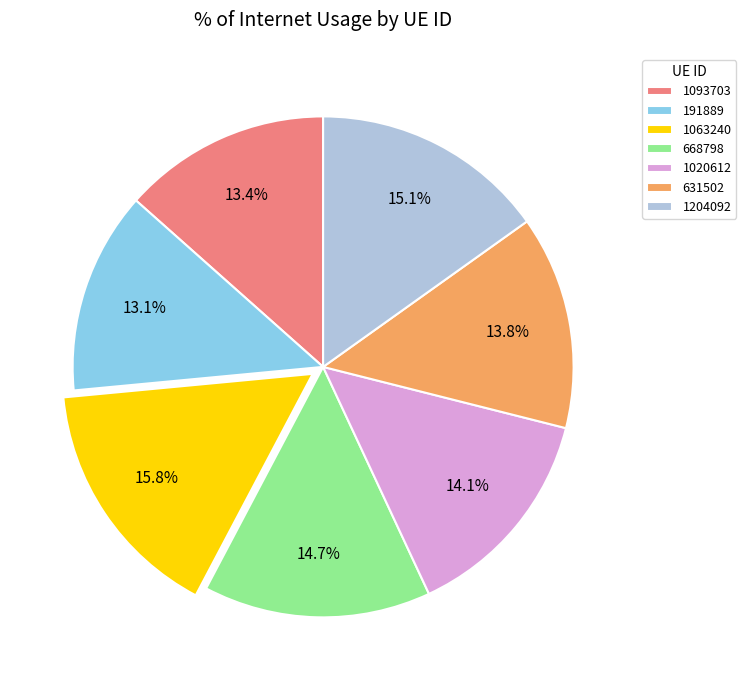

How many slices are in this pie chart?

7